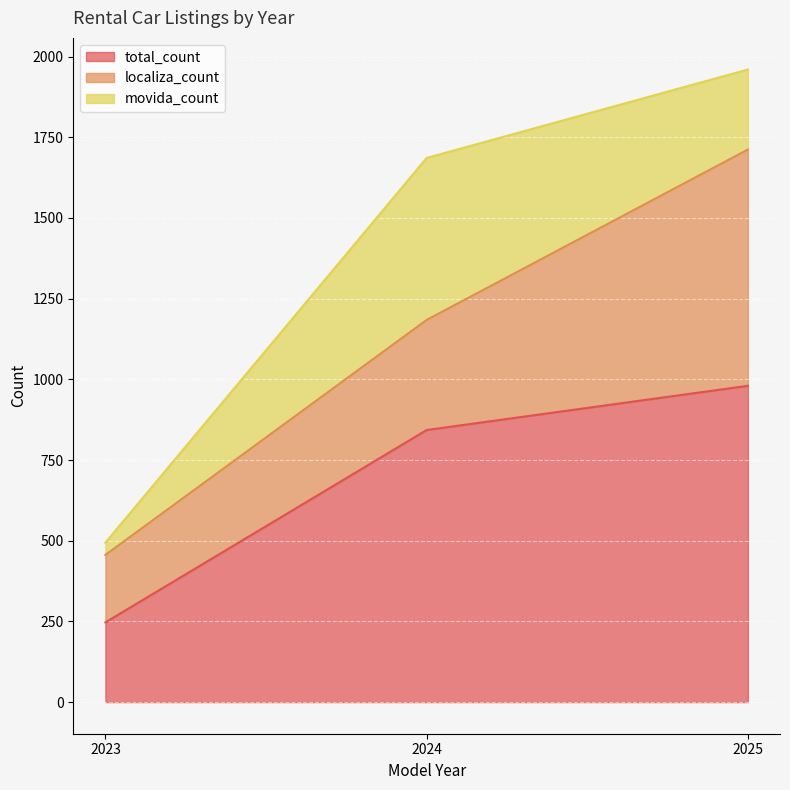

List the series in order of their overall mean, lowest first.

movida_count, localiza_count, total_count